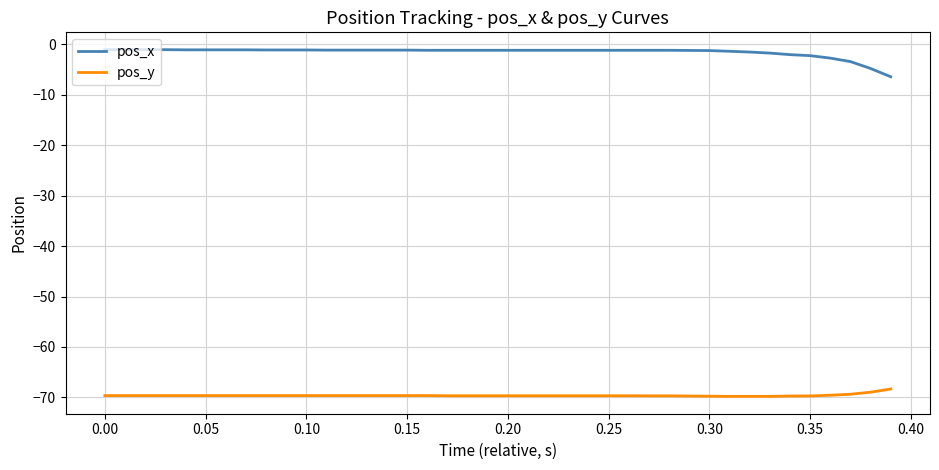

True or false: pos_x and pos_y intersect in this chart.

False